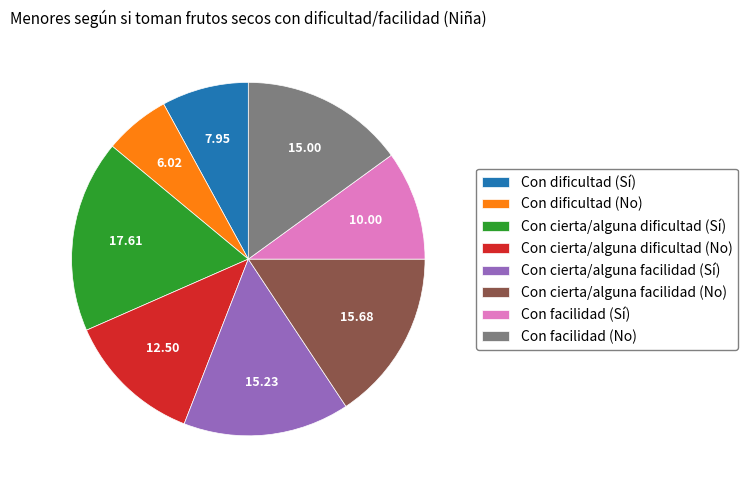

Does Con facilidad (No) represent more than half of the total?

No